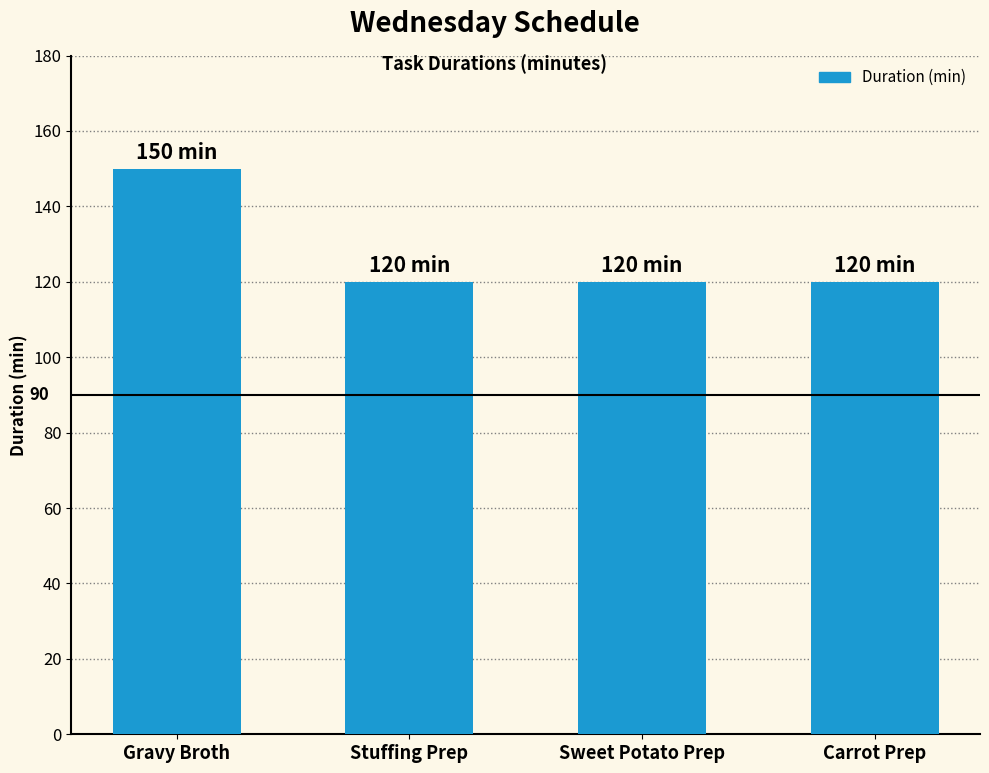

Count the values in the range 120 to 150.

4